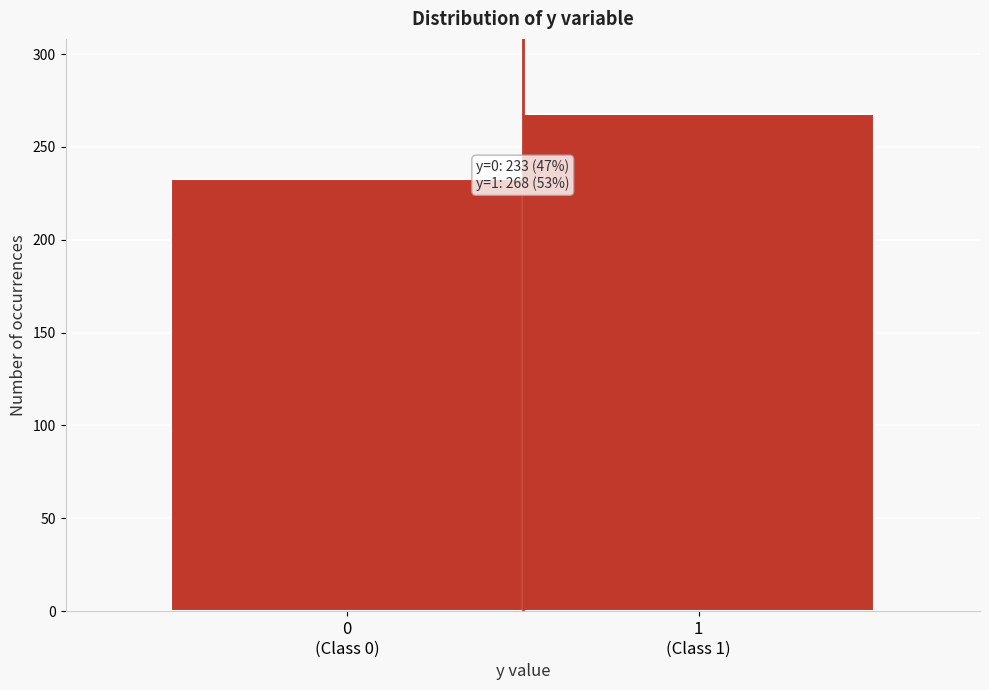

Reading left to right, transcribe all the data shown in this chart.

233	268